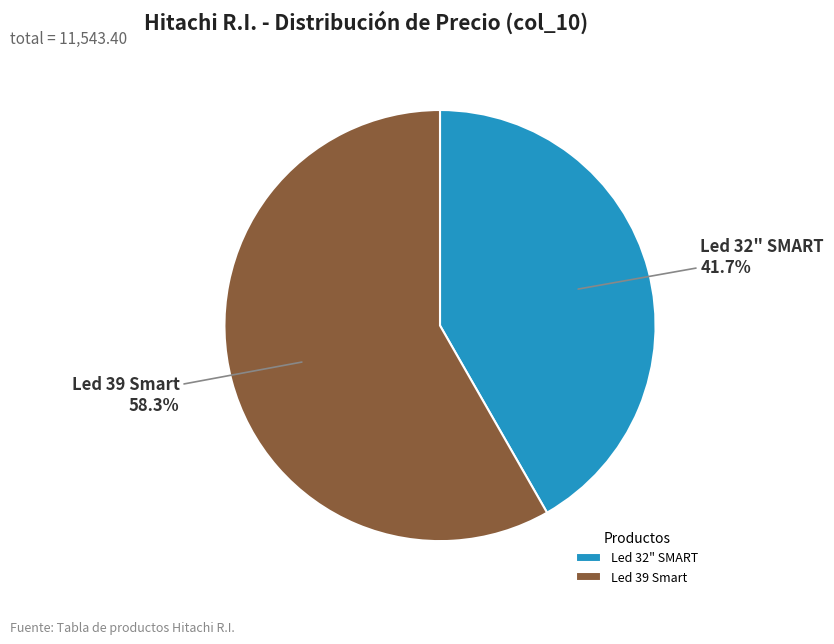

To the nearest percent, what percentage of the pie is Led 32" SMART?

42%